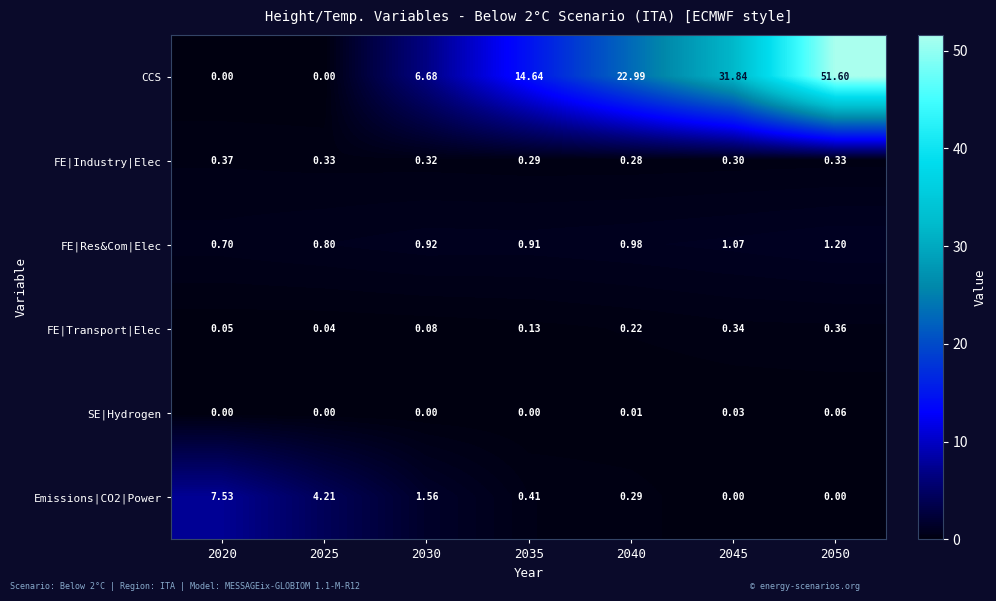

Which series has the largest total across all categories?

CCS